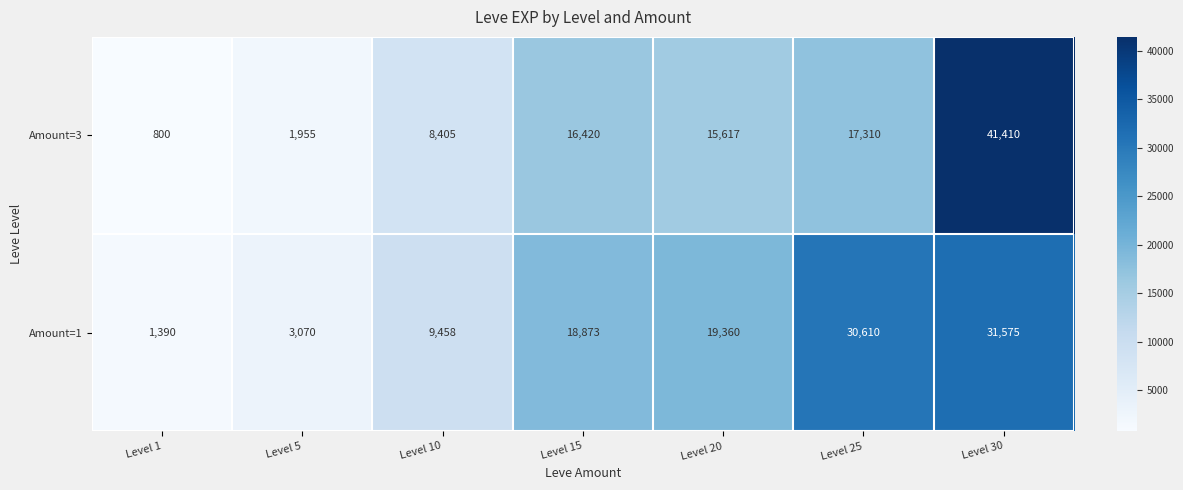

Read the Amount=1 value at Level 5.

3070